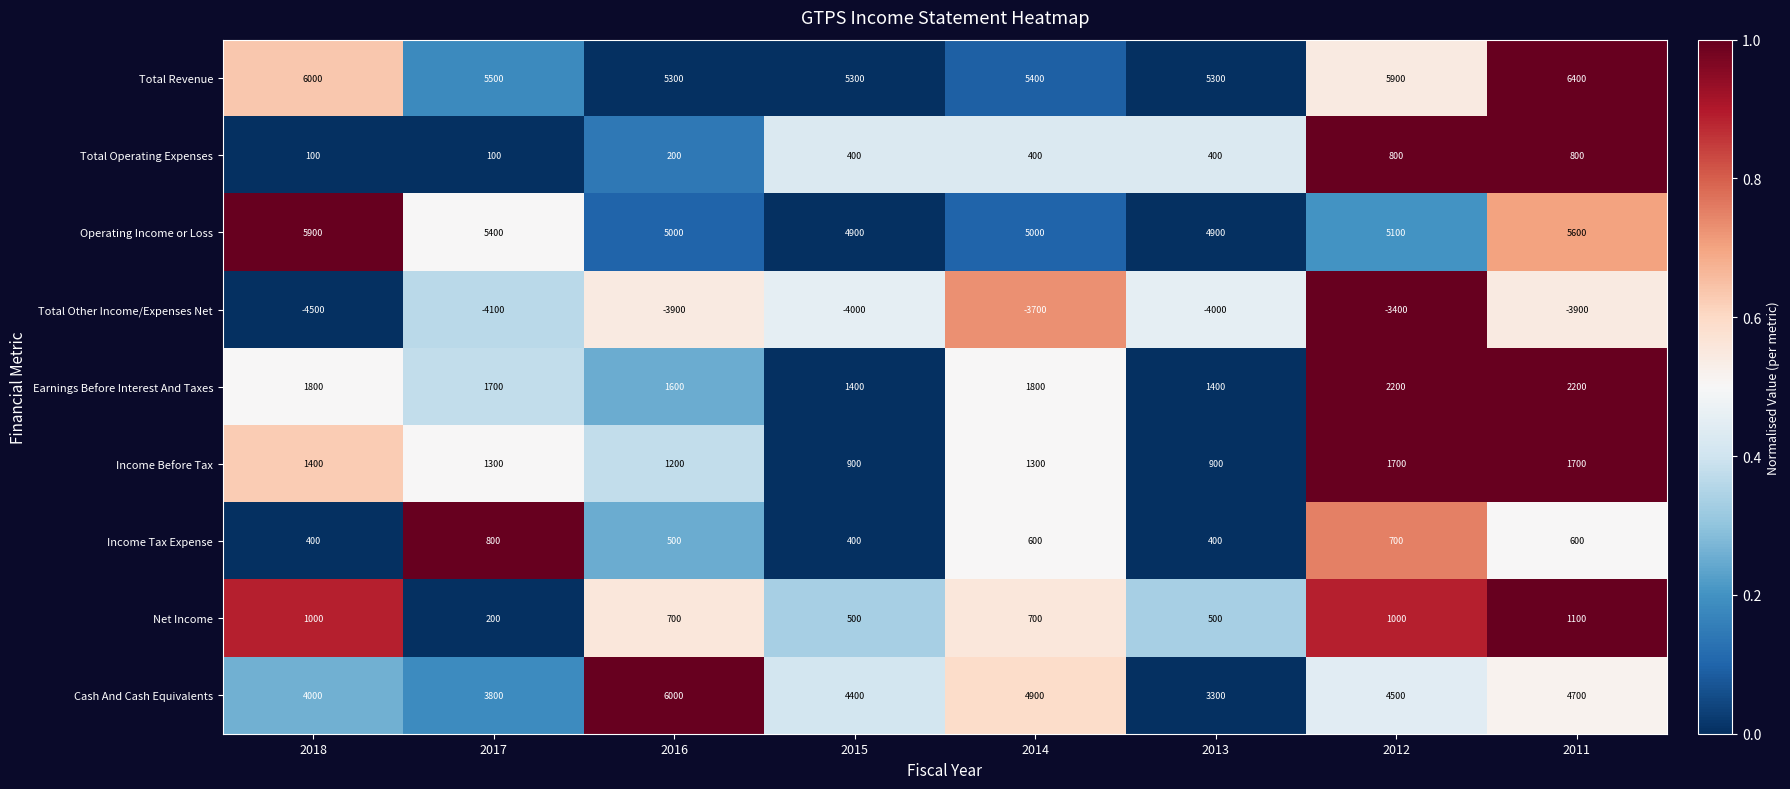

Read the Income Tax Expense value at 2016.

500